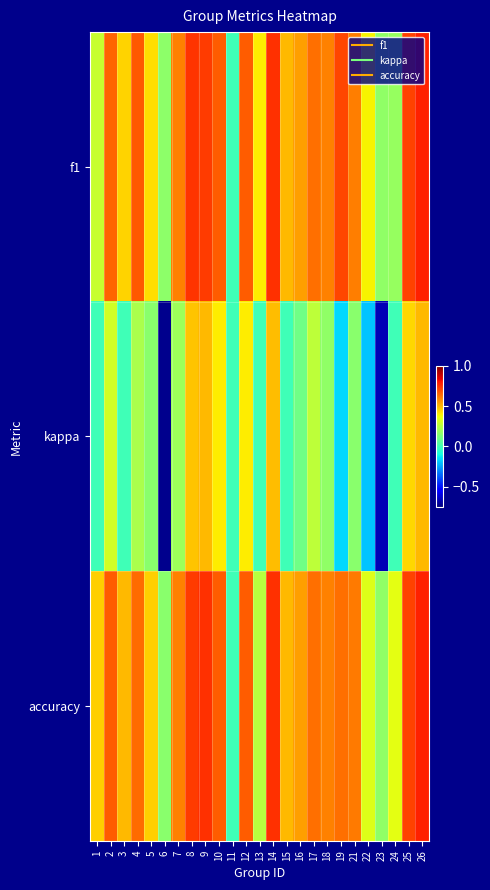

Rank the series at 25 from lowest to highest value.

kappa, f1, accuracy